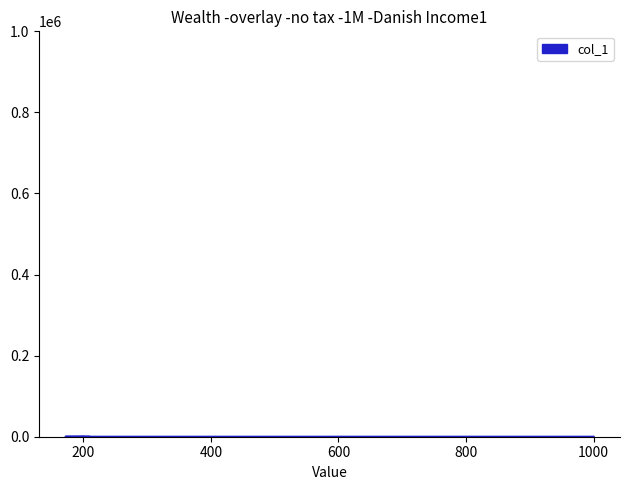

Where is the first local maximum?

179